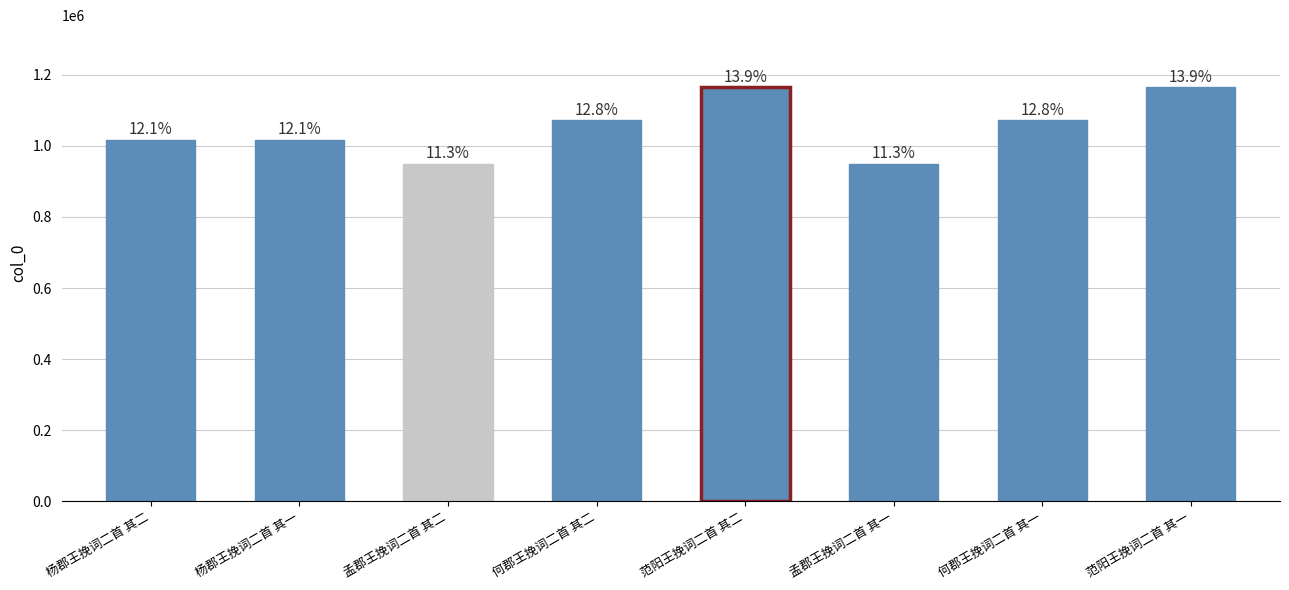

Rank the categories by value from highest to lowest.

范阳王挽词二首 其二, 范阳王挽词二首 其一, 何郡王挽词二首 其二, 何郡王挽词二首 其一, 杨郡王挽词二首 其一, 杨郡王挽词二首 其二, 孟郡王挽词二首 其一, 孟郡王挽词二首 其二